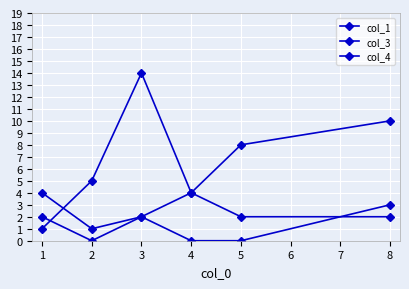

Where is the first local minimum for col_1?

4